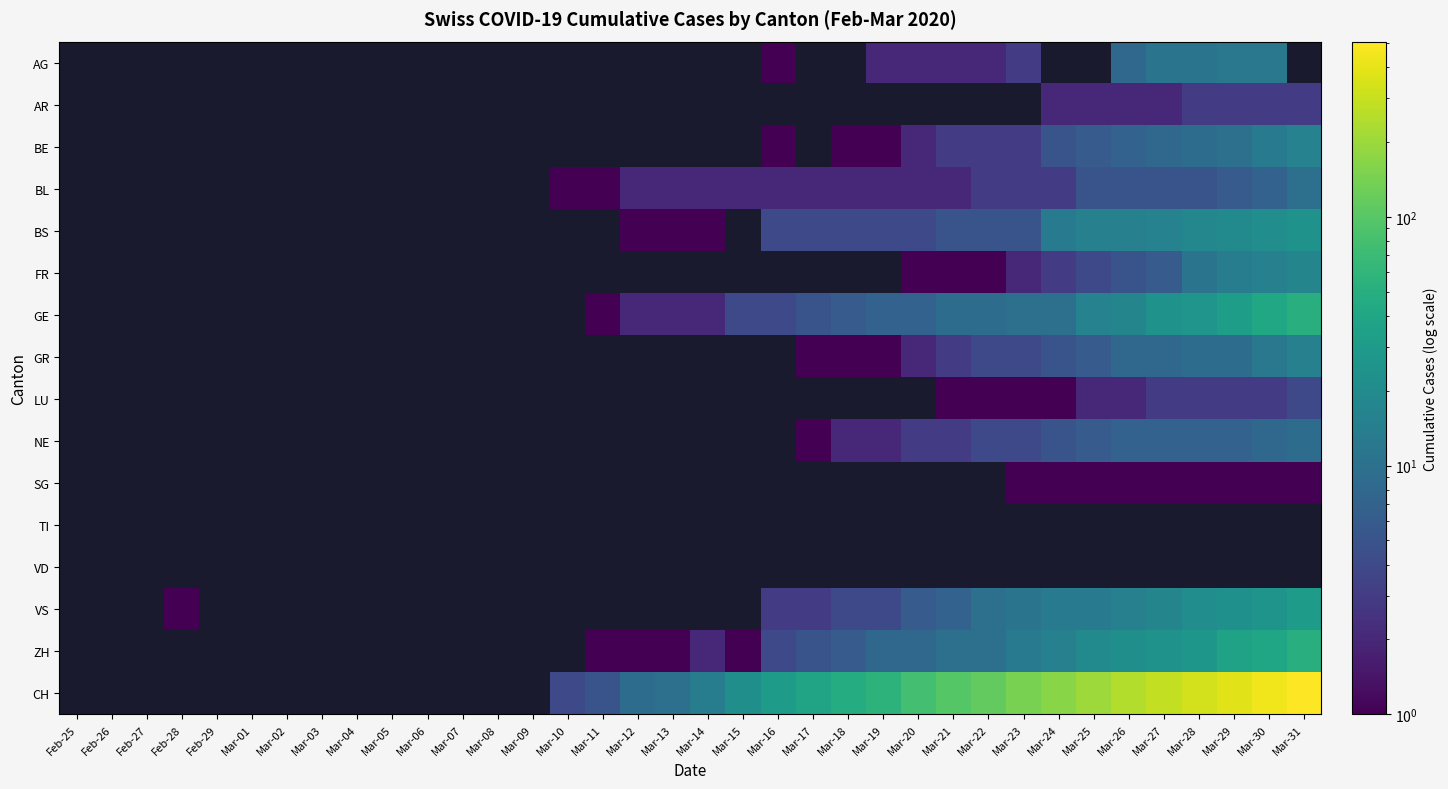

Is it true that SG equals 1.0 at Mar-26?

True